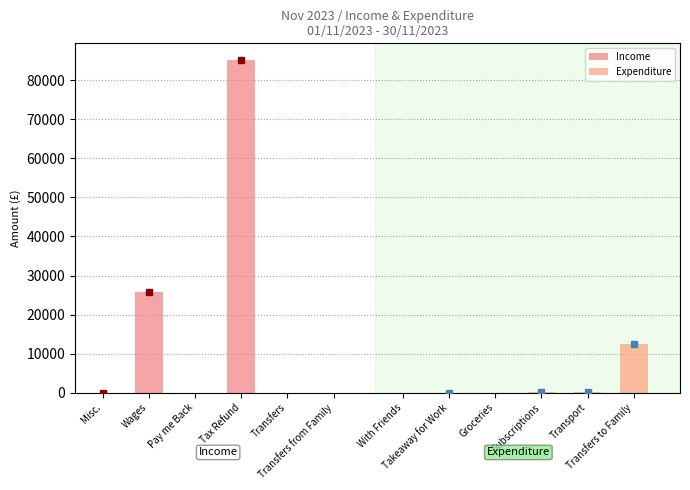

Which series has the largest total across all categories?

Income